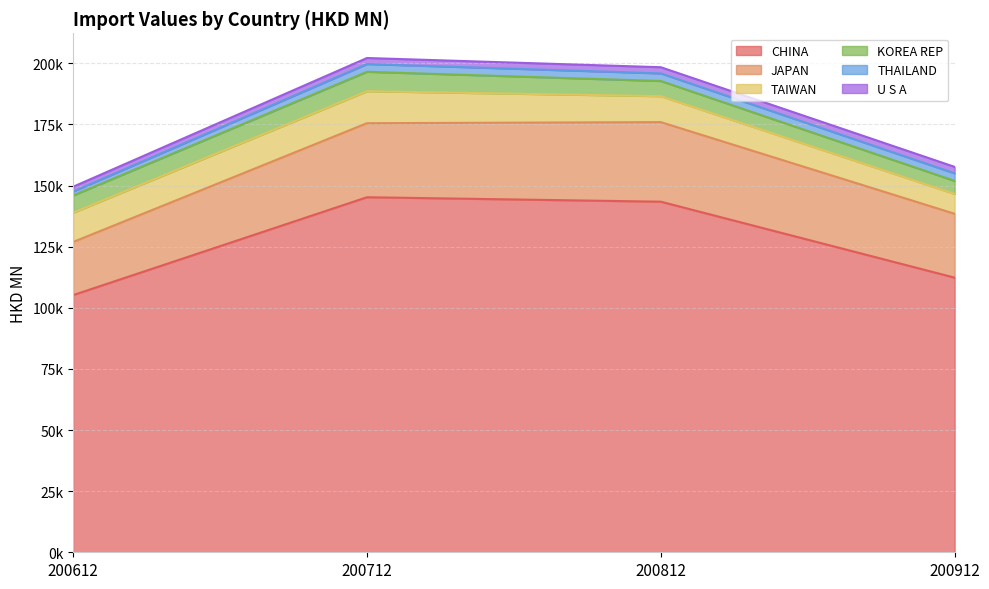

At which label is THAILAND closest to 2403?

200912